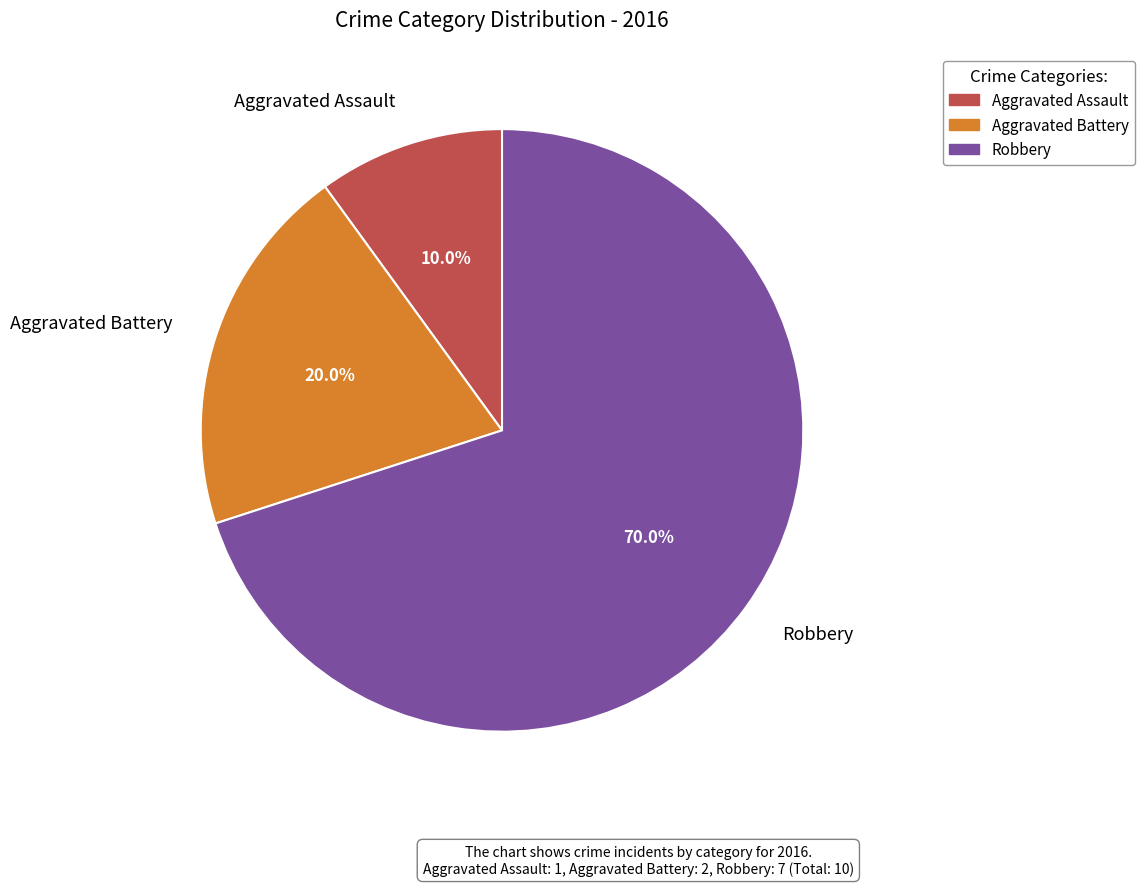

What percentage is NOT represented by Robbery?

30.0%